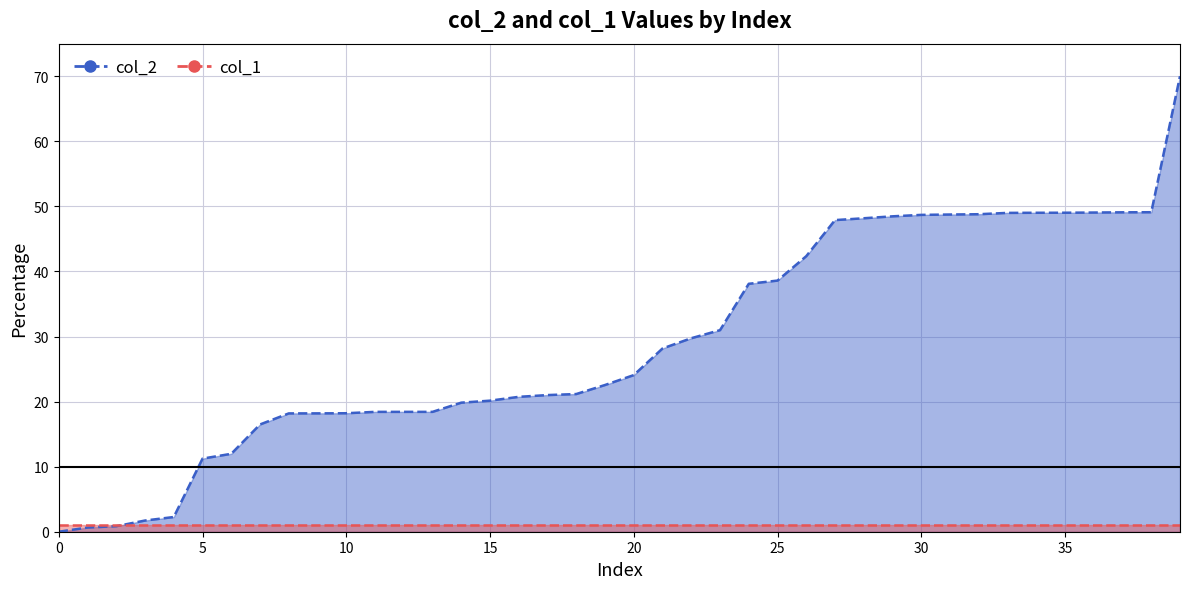

What is the sum of the col_2 line values at 12 and 20?

42.5